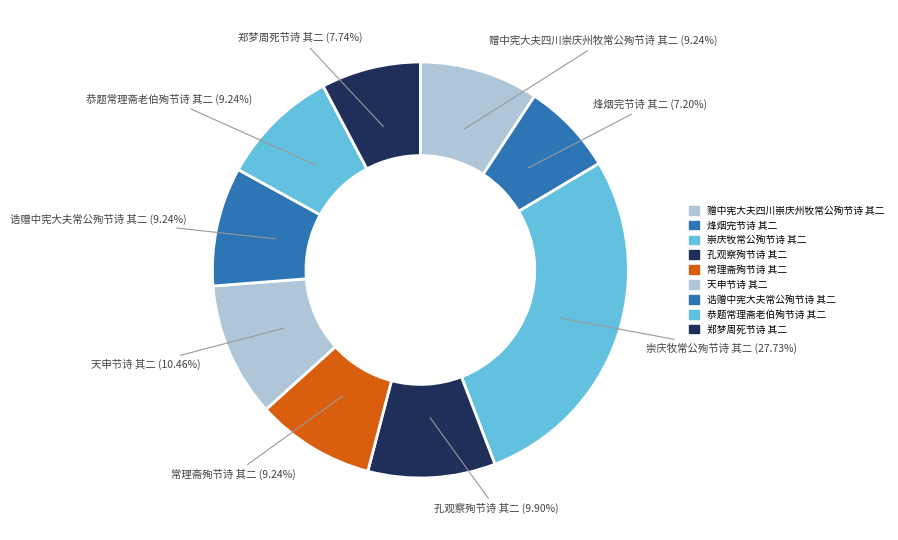

Which has a higher value, 孔观察殉节诗 其二 or 郑梦周死节诗 其二?

孔观察殉节诗 其二